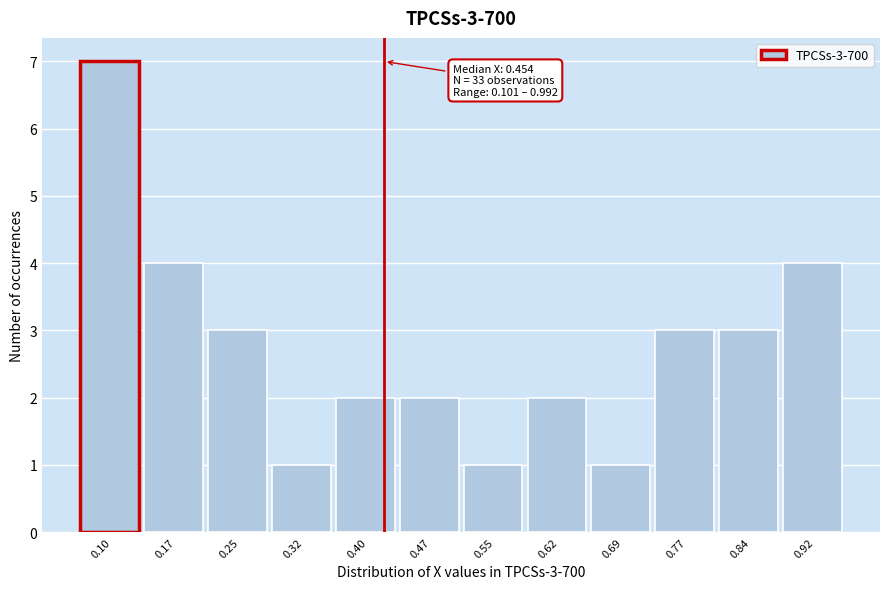

Reading left to right, list all the values displayed in this chart.

7	4	3	1	2	2	1	2	1	3	3	4